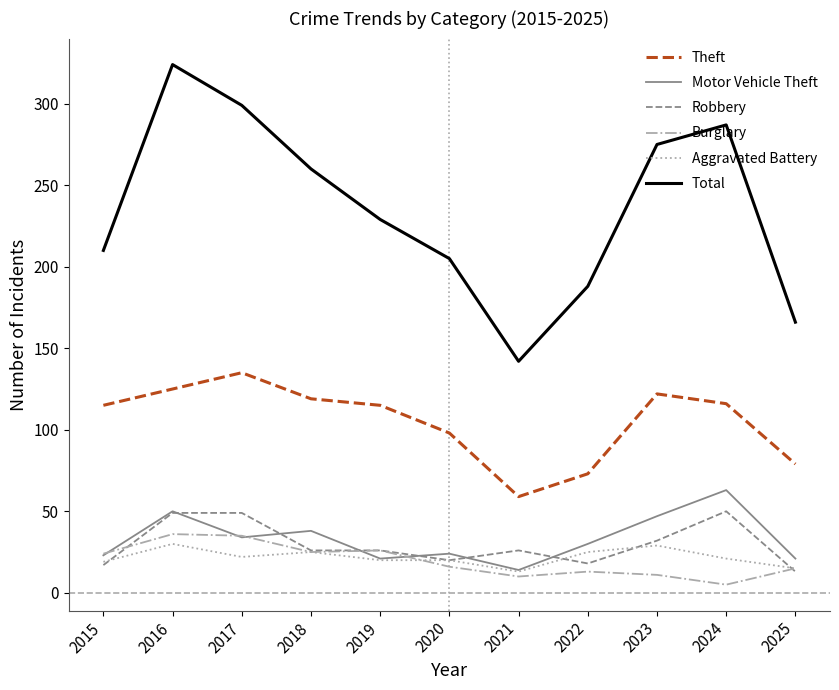

True or false: Total and Motor Vehicle Theft intersect in this chart.

False